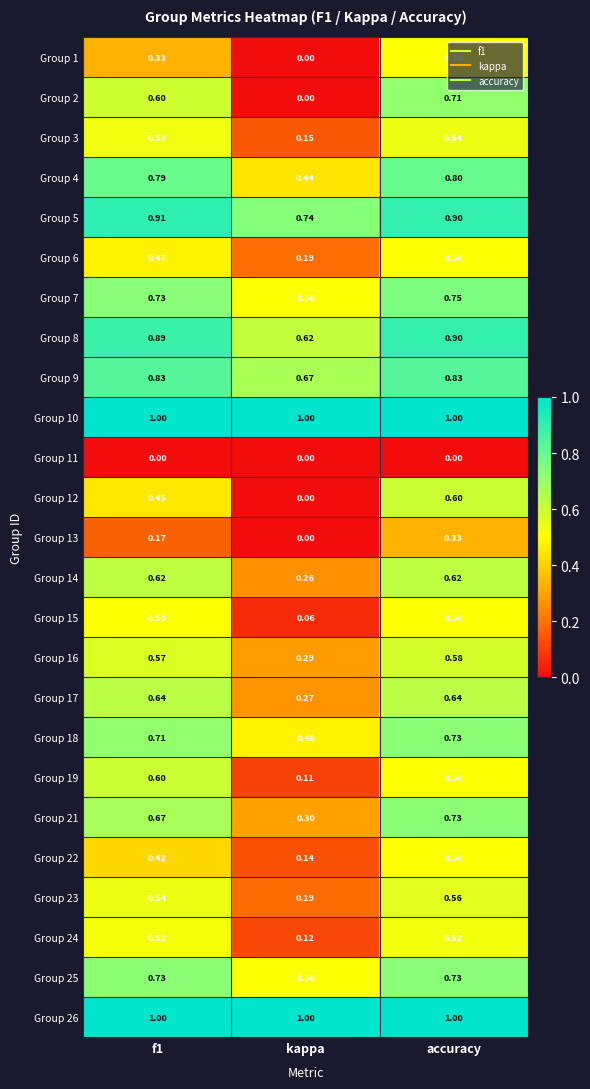

What is the difference between the highest and lowest values at f1?

1.0